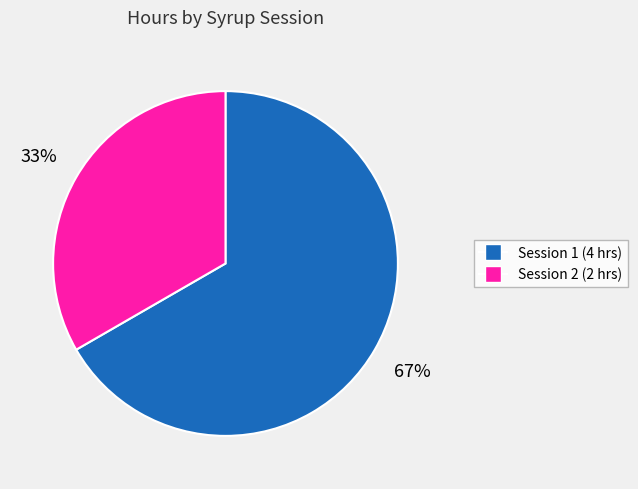

Is there a majority slice in this chart?

Yes